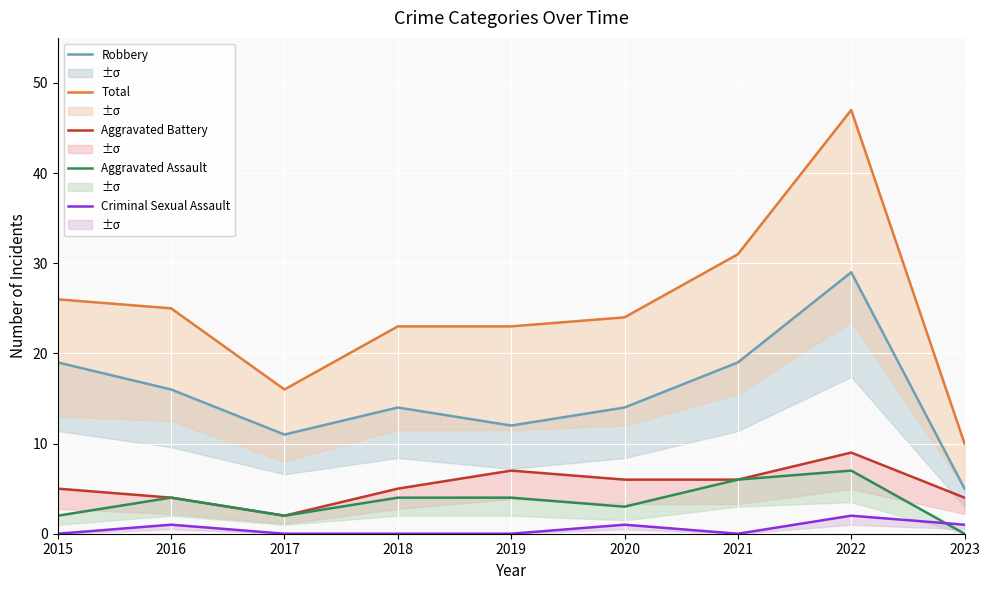

What is the average value of the Robbery series?

15